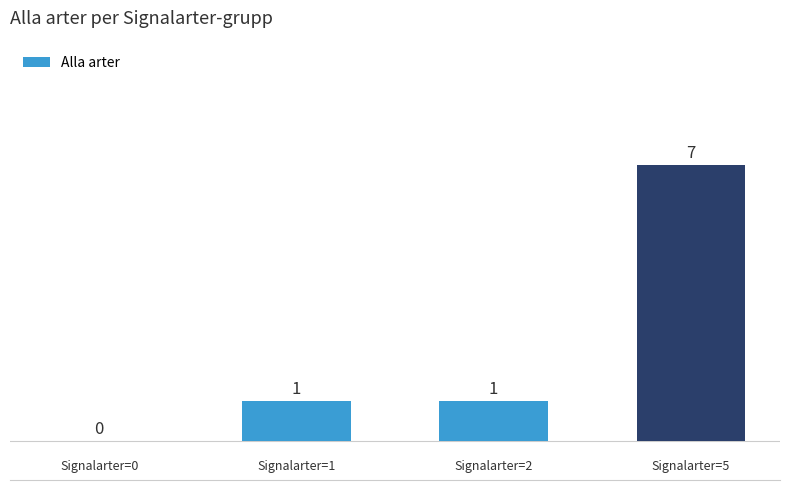

What is the sum of all values?

9